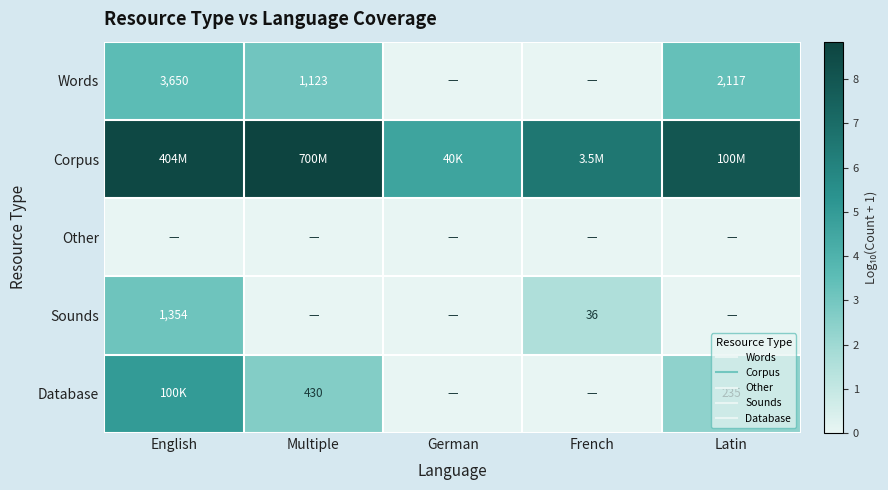

What is the difference between the maximum and second lowest values in the Sounds series?

3.1